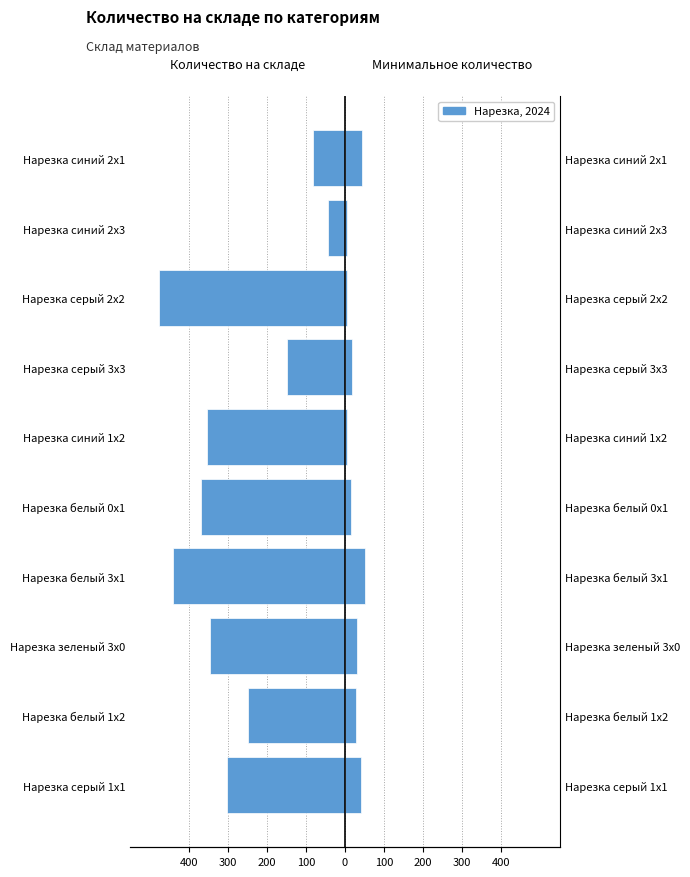

What is the total value across all series at Нарезка белый 3x1?

-389